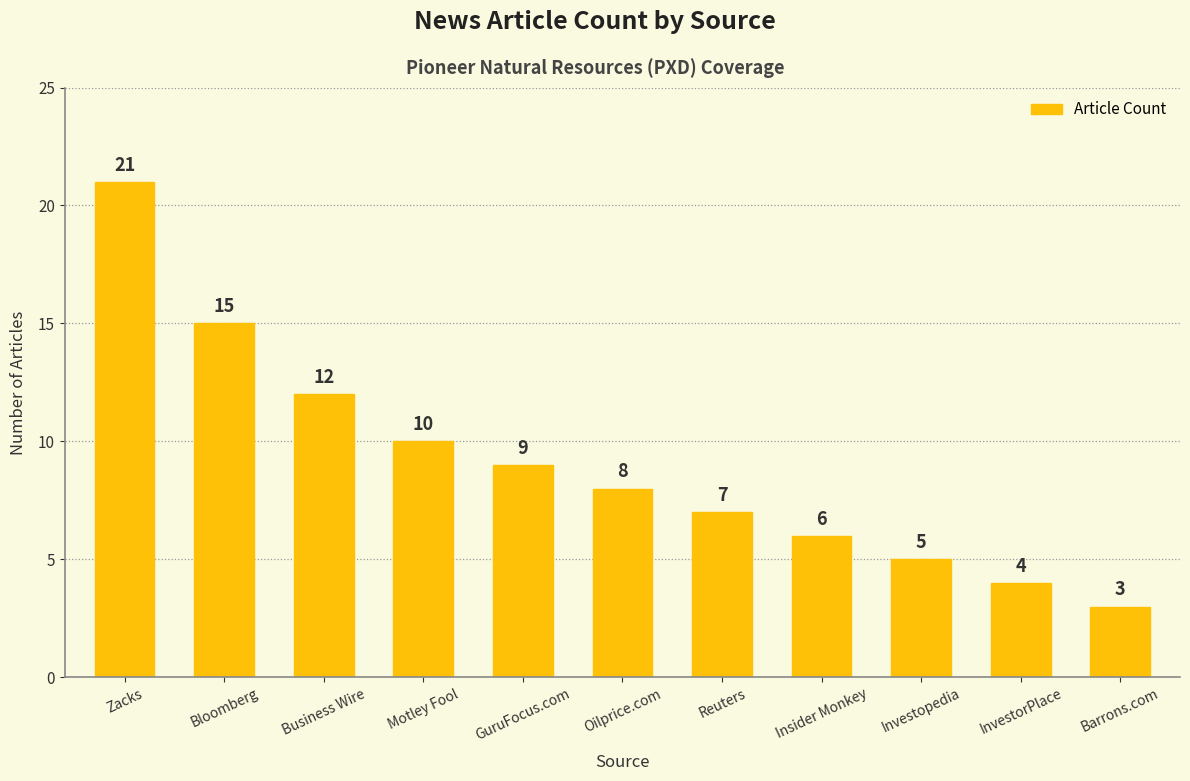

What is the difference between the values at Bloomberg and Zacks?

6